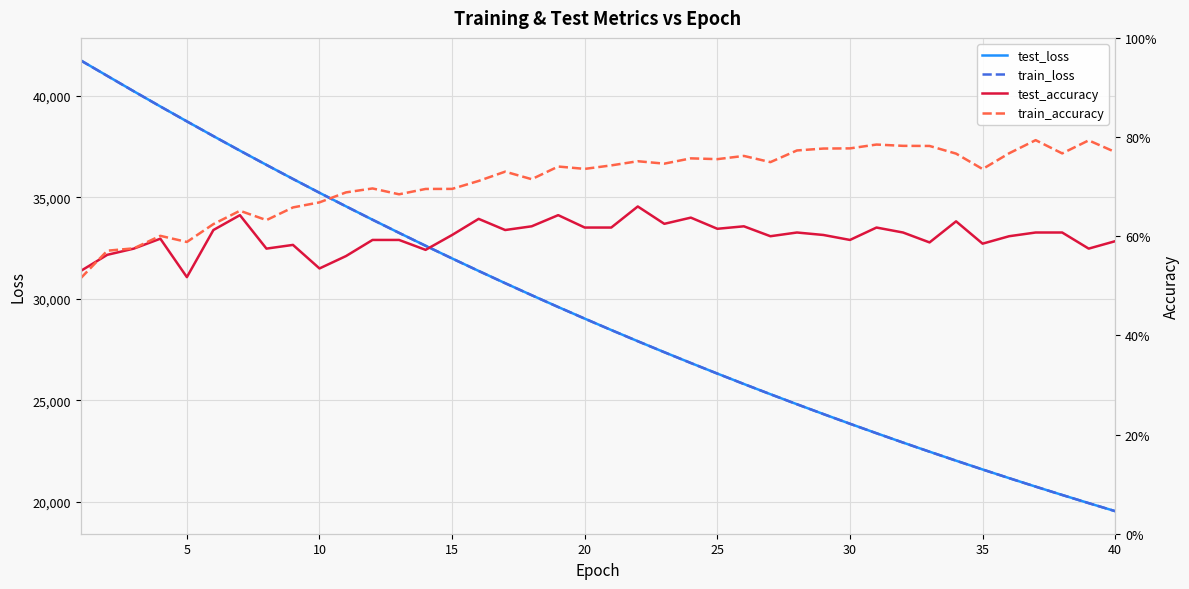

What is the minimum value for test_loss?

19530.5